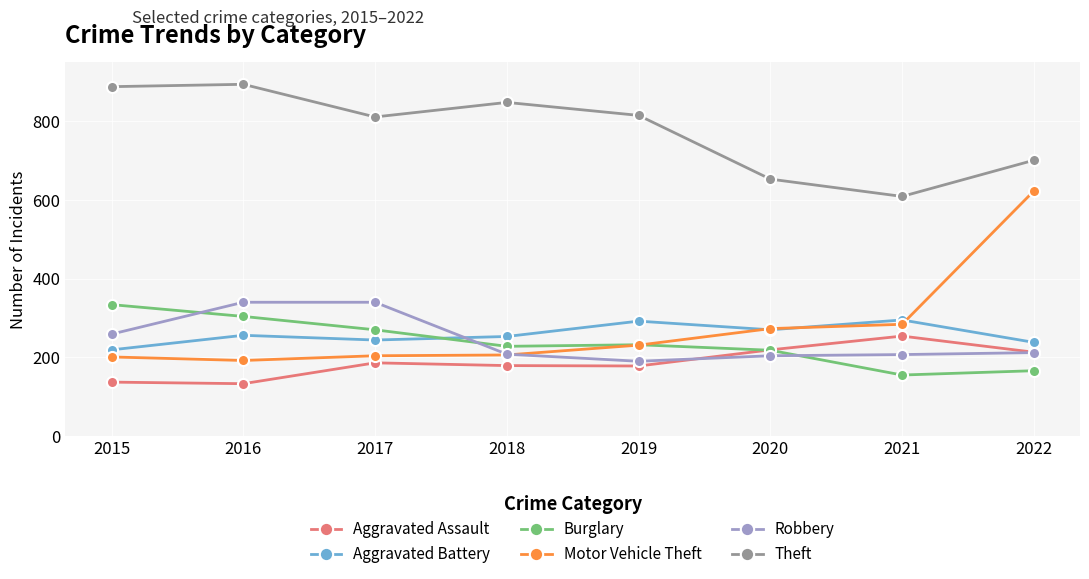

How many interior local valleys does the Theft series have?

2